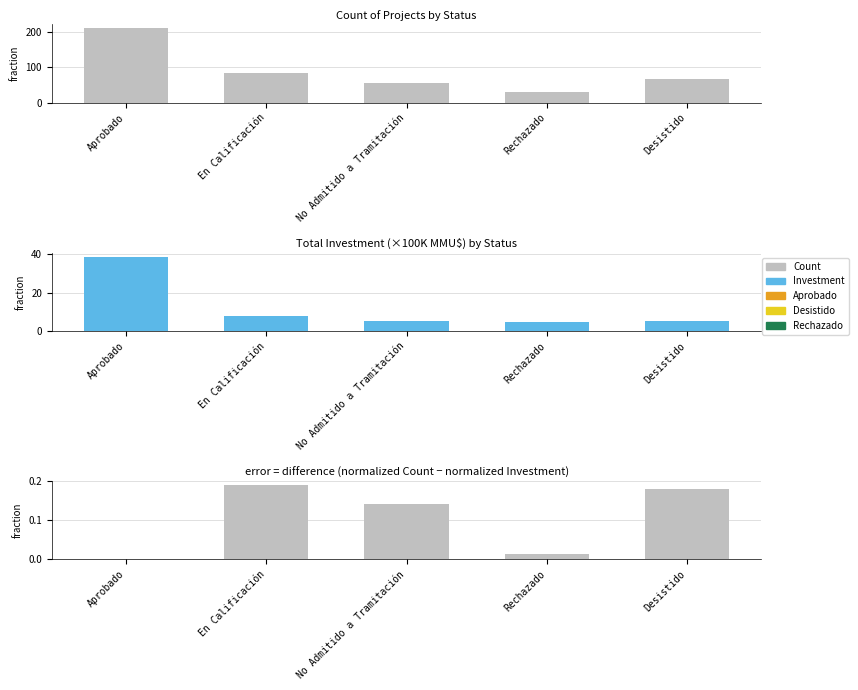

Where does the Count of Projects by Status series first go above 67?

Aprobado